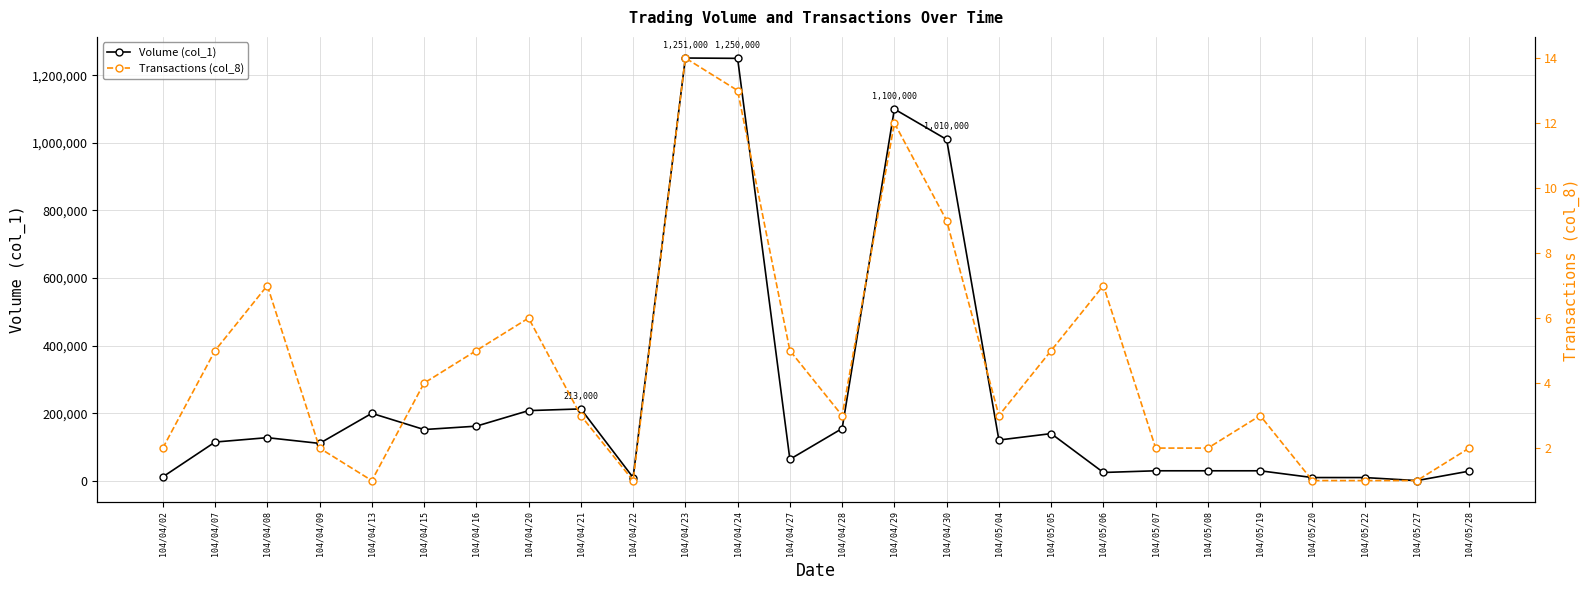

Rank the series at 104/05/19 from highest to lowest value.

Volume (col_1), Transactions (col_8)